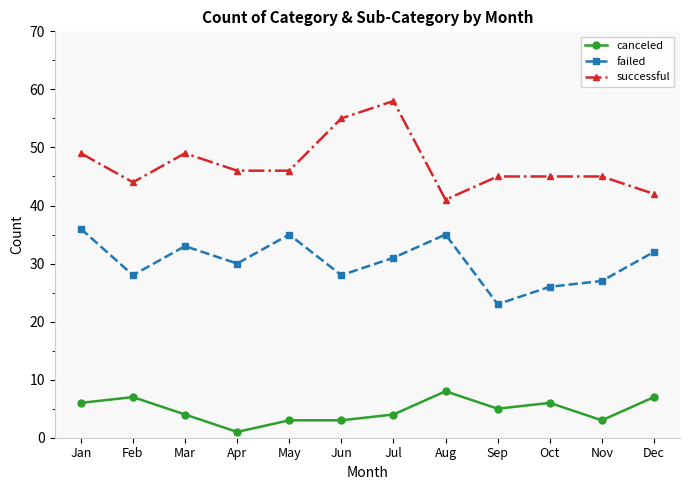

Reading left to right, list all the values displayed in this chart.

canceled: Jan=6	Feb=7	Mar=4	Apr=1	May=3	Jun=3	Jul=4	Aug=8	Sep=5	Oct=6	Nov=3	Dec=7
failed: Jan=36	Feb=28	Mar=33	Apr=30	May=35	Jun=28	Jul=31	Aug=35	Sep=23	Oct=26	Nov=27	Dec=32
successful: Jan=49	Feb=44	Mar=49	Apr=46	May=46	Jun=55	Jul=58	Aug=41	Sep=45	Oct=45	Nov=45	Dec=42